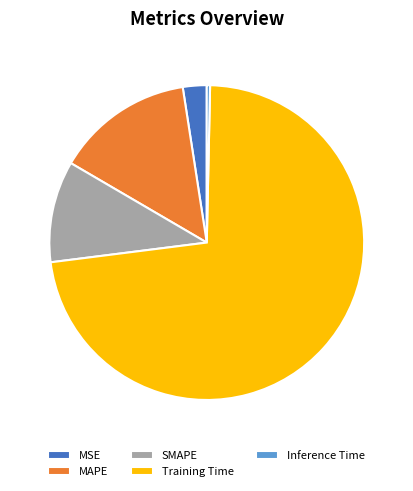

What is the majority slice?

Training Time